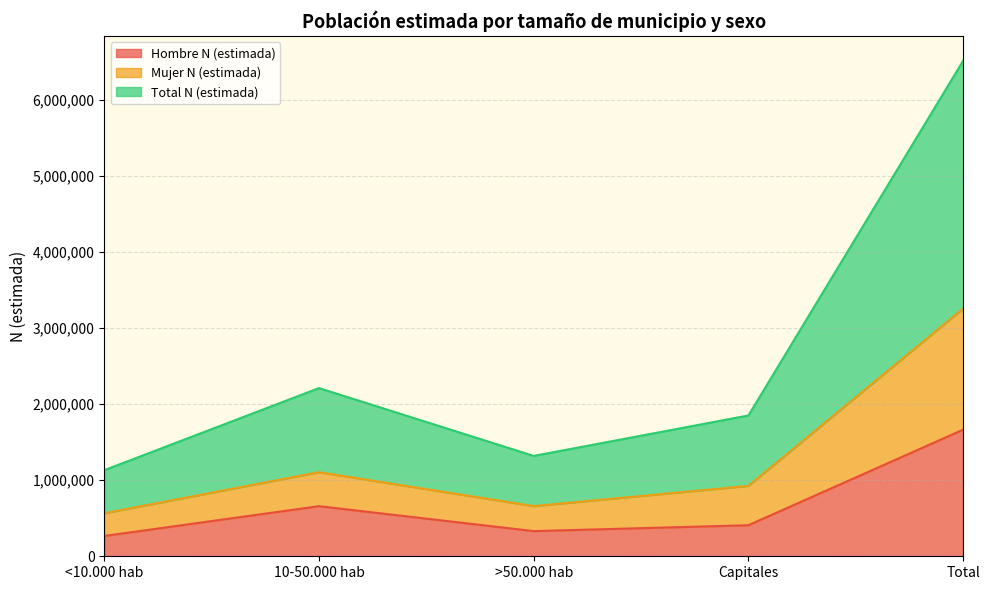

Reading left to right, transcribe all the data shown in this chart.

Hombre N (estimada): <10.000 hab=266599	10-50.000 hab=658389	>50.000 hab=330674	Capitales=407953	Total=1663614
Mujer N (estimada): <10.000 hab=565728	10-50.000 hab=1105161	>50.000 hab=659498	Capitales=925262	Total=3255648
Total N (estimada): <10.000 hab=1131455	10-50.000 hab=2210323	>50.000 hab=1318996	Capitales=1850523	Total=6511296